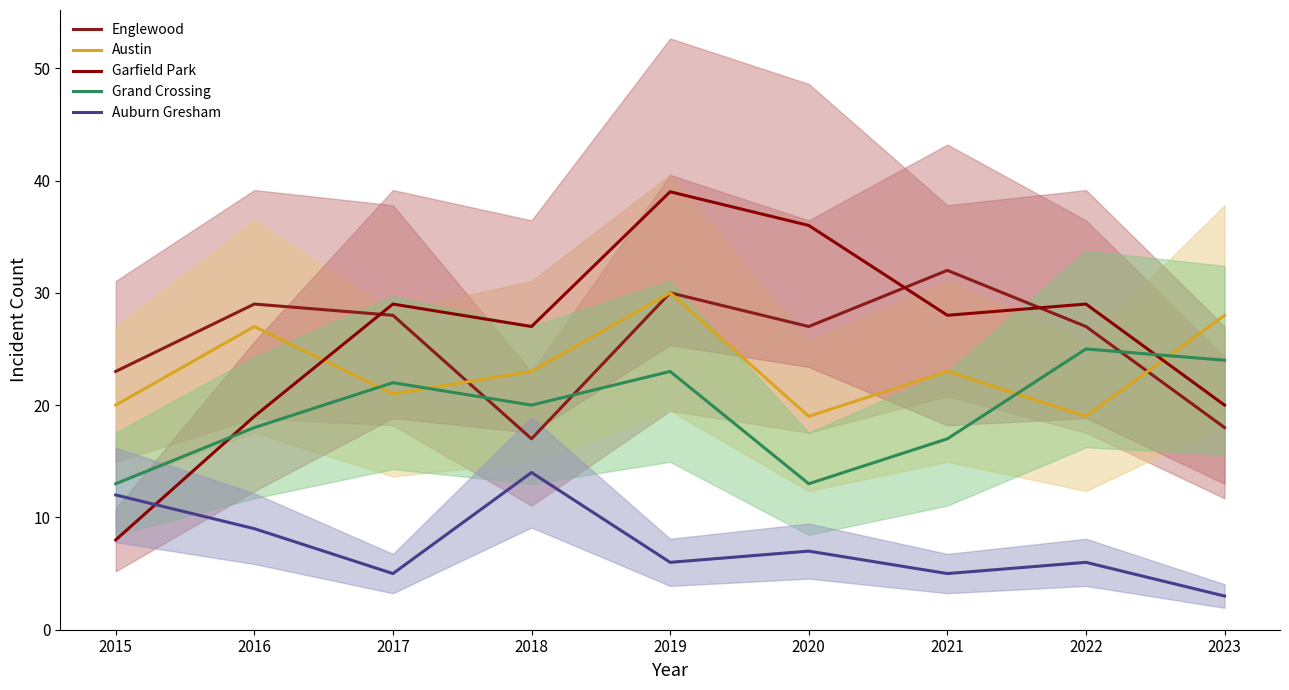

True or false: Grand Crossing and Auburn Gresham cross at least once.

False